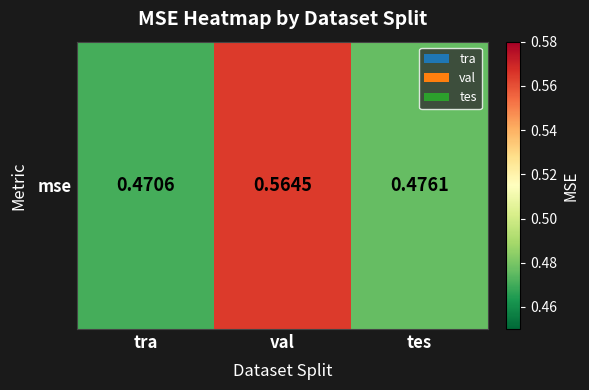

At which label is the value closest to 0?

tra